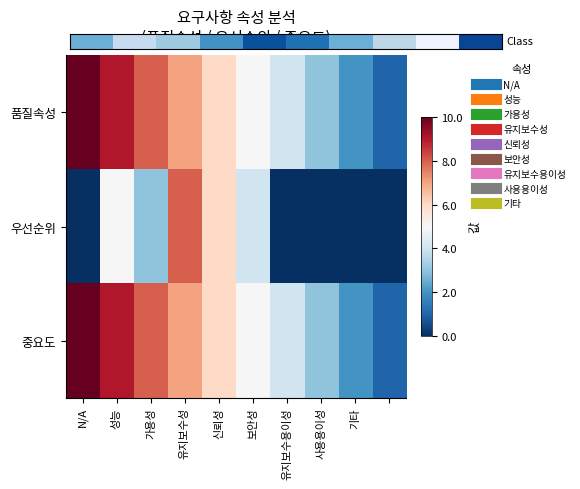

How many series are shown in this chart?

3